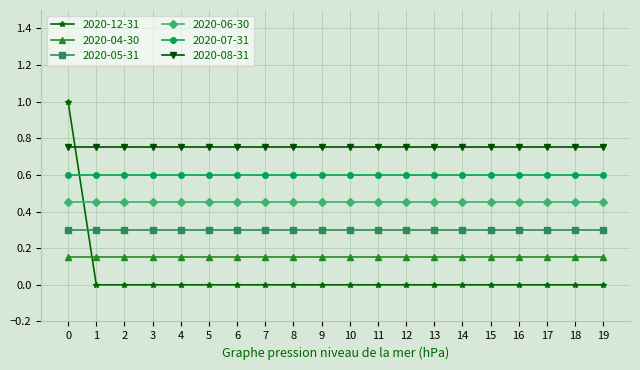

How many lines are shown in the chart?

6